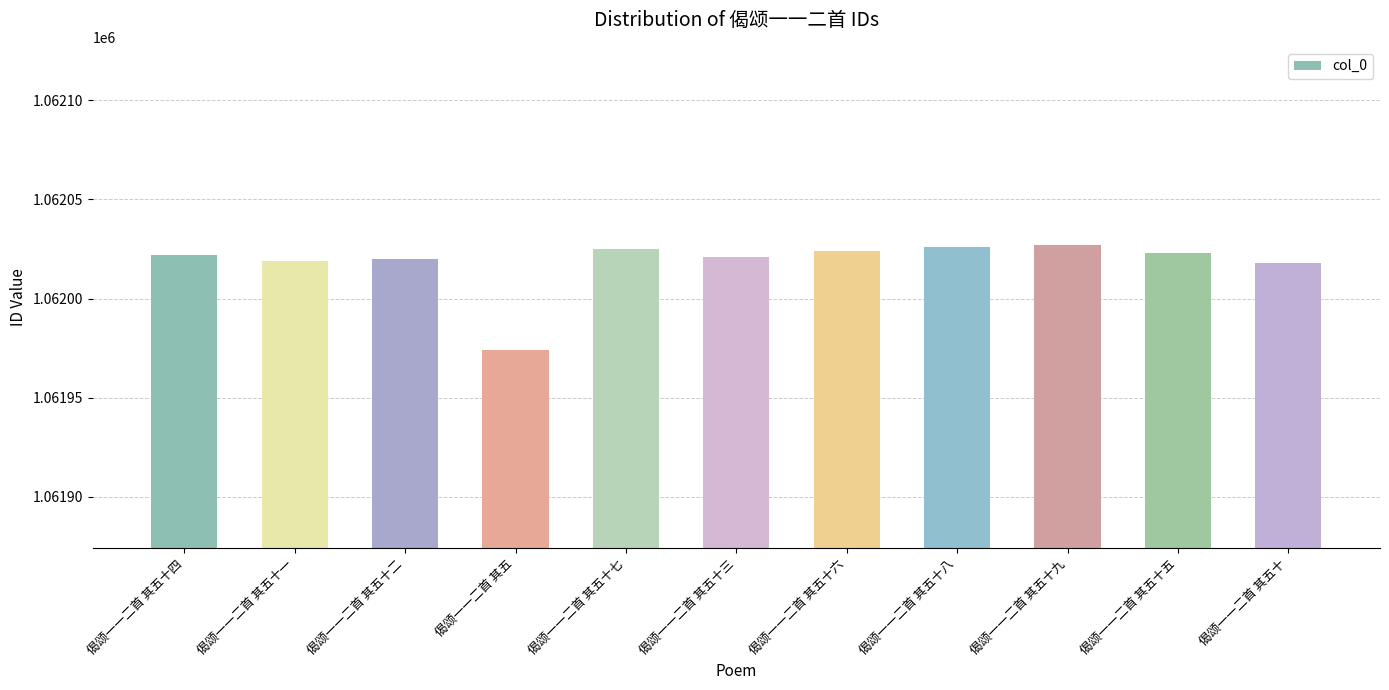

What is the difference between the second highest and second lowest values?

8